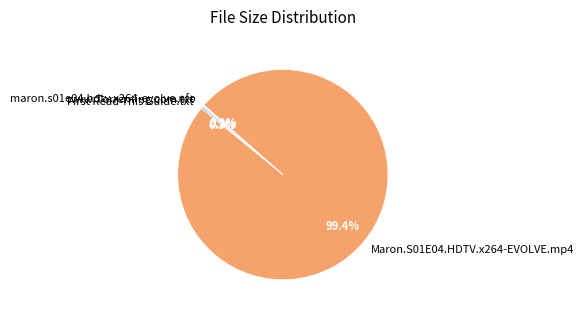

Which category has the biggest portion of the pie?

Maron.S01E04.HDTV.x264-EVOLVE.mp4